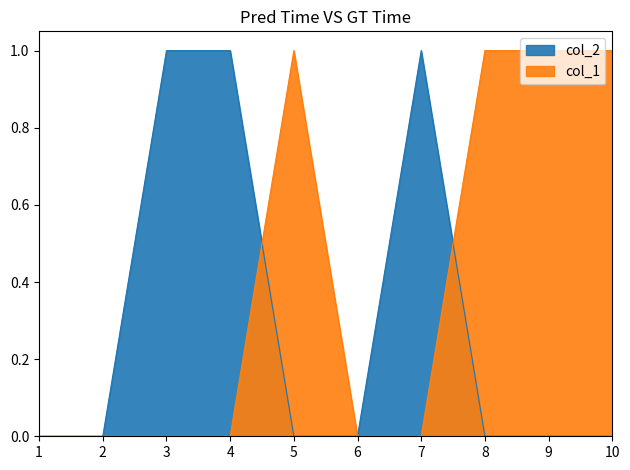

True or false: col_2 and col_1 intersect in this chart.

True